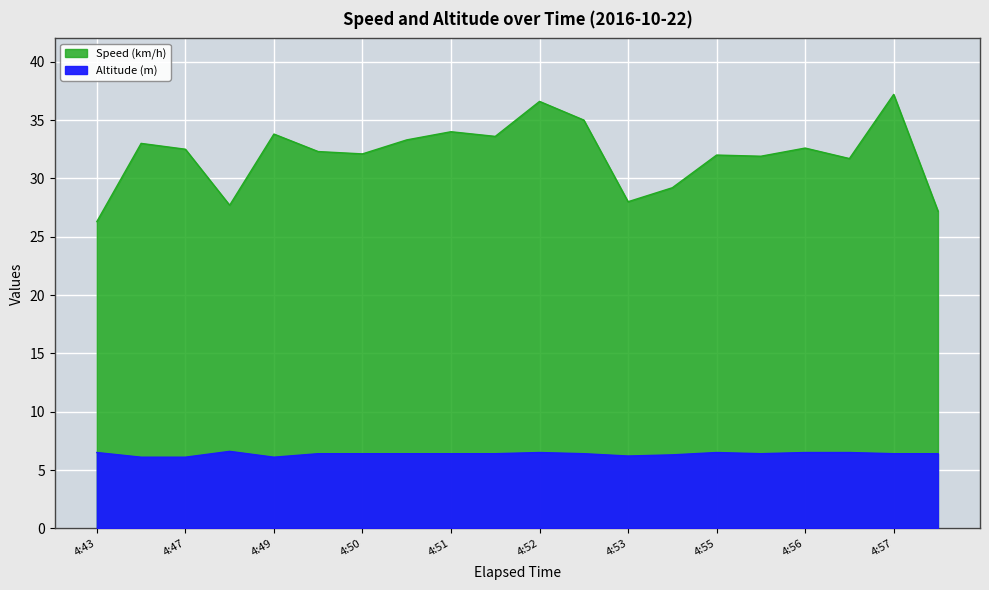

Reading left to right, extract all data points from this chart.

Speed (km/h): 4:43=26.3	4:45=33.0	4:47=32.5	4:48=27.7	4:49=33.8	4:49=32.3	4:50=32.1	4:50=33.3	4:51=34.0	4:51=33.6	4:52=36.6	4:53=35.0	4:53=28.0	4:54=29.2	4:55=32.0	4:56=31.9	4:56=32.6	4:57=31.7	4:57=37.2	4:58=27.2
Altitude (m): 4:43=6.5	4:45=6.1	4:47=6.1	4:48=6.6	4:49=6.1	4:49=6.4	4:50=6.4	4:50=6.4	4:51=6.4	4:51=6.4	4:52=6.5	4:53=6.4	4:53=6.2	4:54=6.3	4:55=6.5	4:56=6.4	4:56=6.5	4:57=6.5	4:57=6.4	4:58=6.4